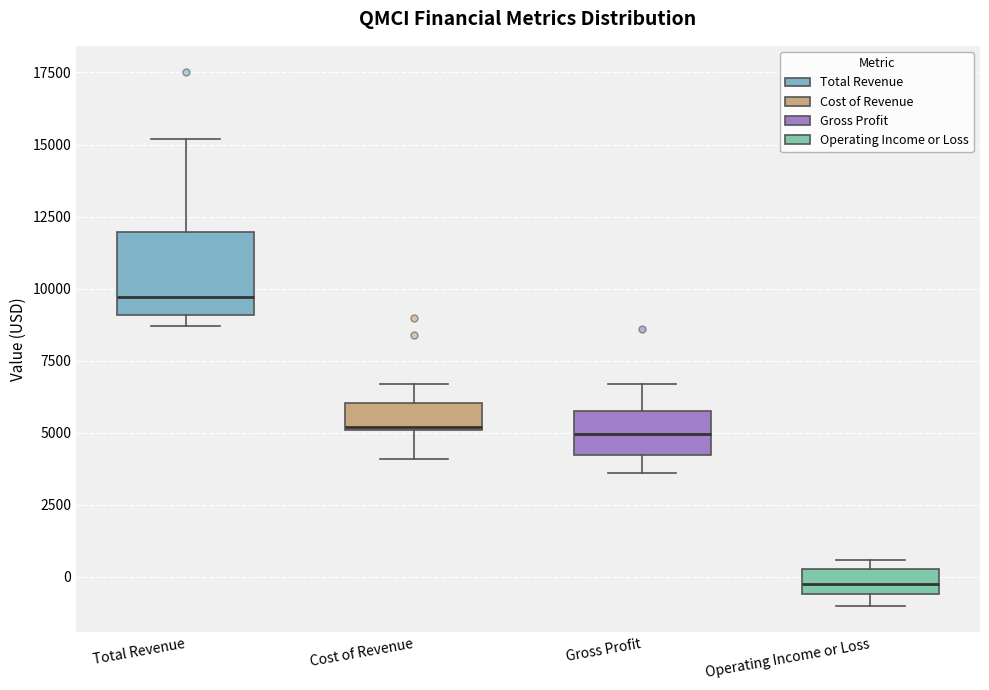

Reading left to right, read every box against the y-axis: the position of its median line, the range the box covers, and the ends of its whiskers. The values are not printed on the chart, so give them approximately, as read against the axis.

Total Revenue: median 9500, box 9000 to 12000, whiskers 8500 to 15000
Cost of Revenue: median 5000, box 5000 to 6000, whiskers 4000 to 6500
Gross Profit: median 5000, box 4000 to 6000, whiskers 3500 to 6500
Operating Income or Loss: median 0, box -500 to 500, whiskers -1000 to 500 (just above the box's upper edge)